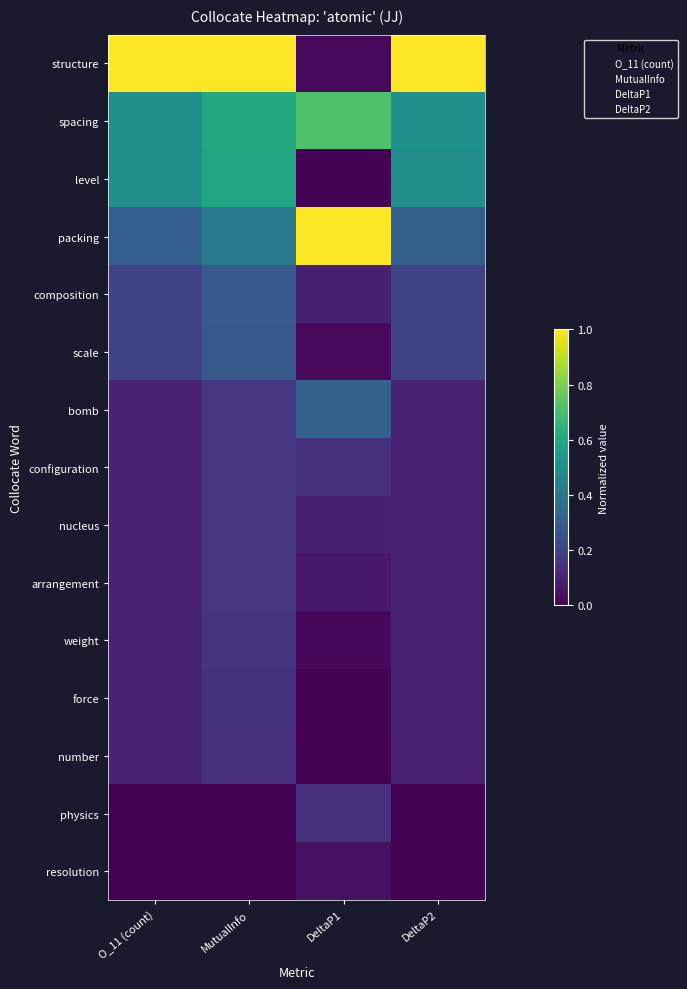

Rank the series at MutualInfo from highest to lowest value.

structure, spacing, level, packing, composition, scale, bomb, configuration, nucleus, arrangement, weight, force, number, physics, resolution